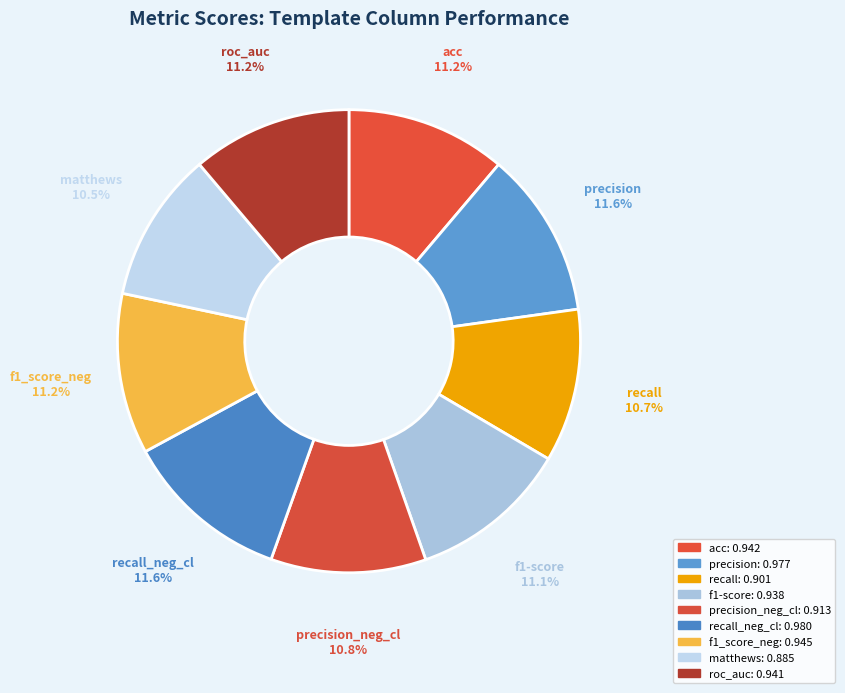

Combined, do roc_auc and recall account for over 50%?

No